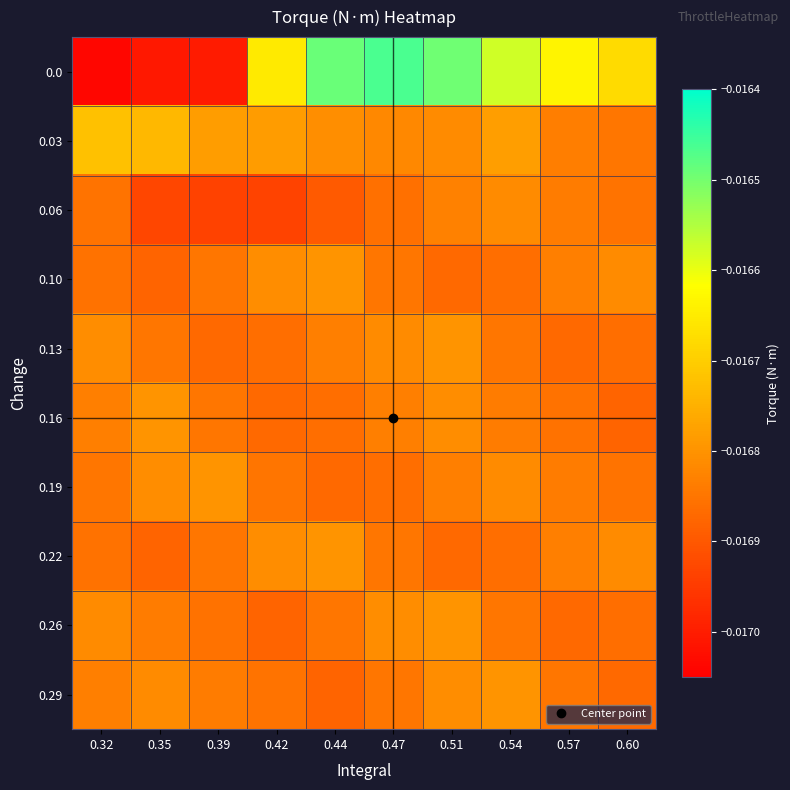

Count the number of data series in this chart.

10